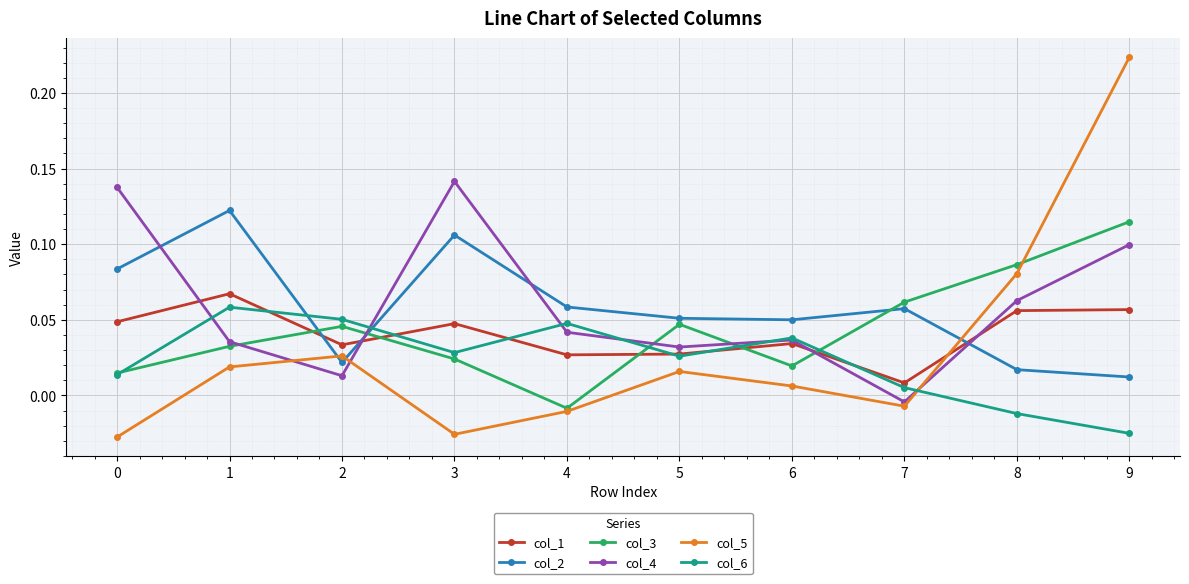

True or false: col_4 and col_2 cross at least once.

True